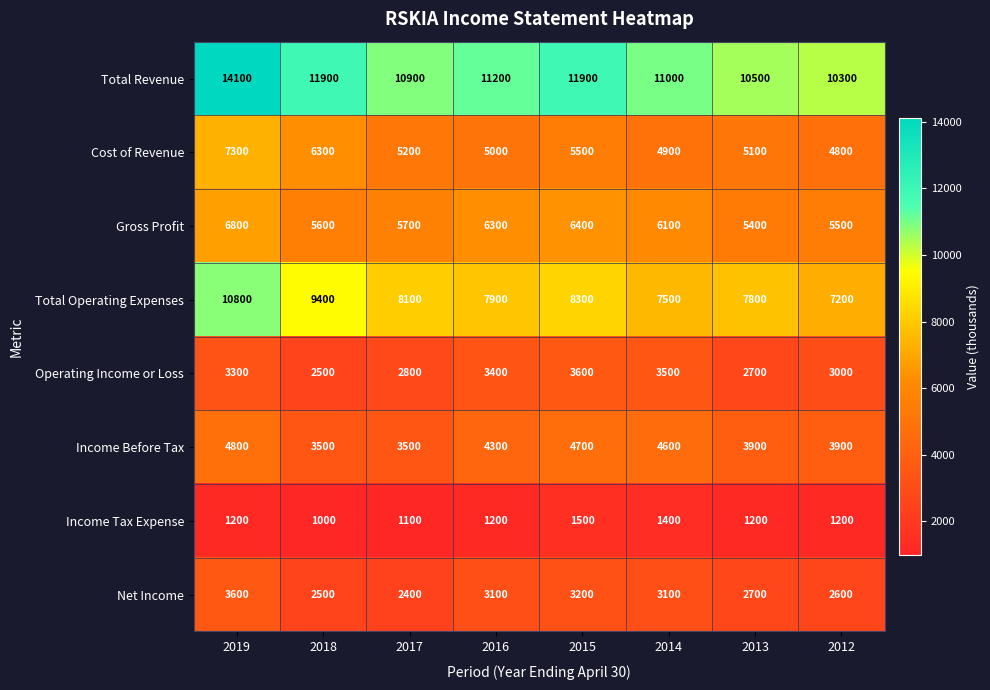

At which category does the chart reach its peak across all series?

2019